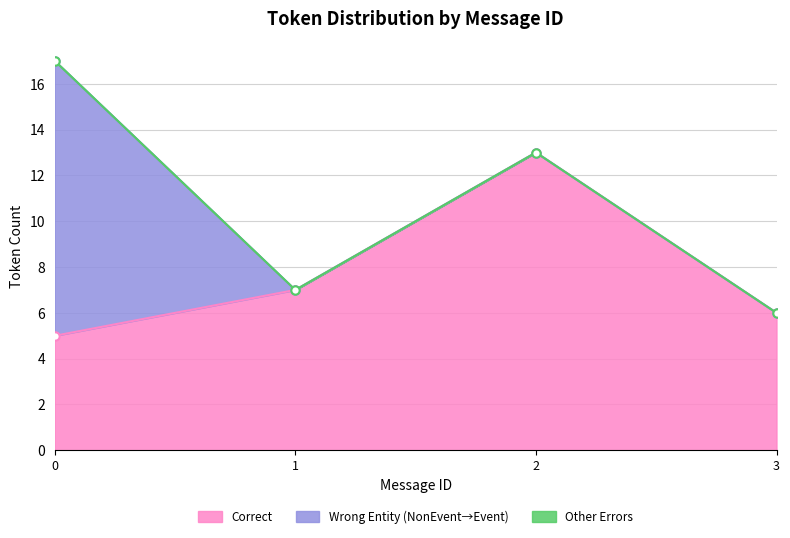

What is the sum of all Correct values?

31